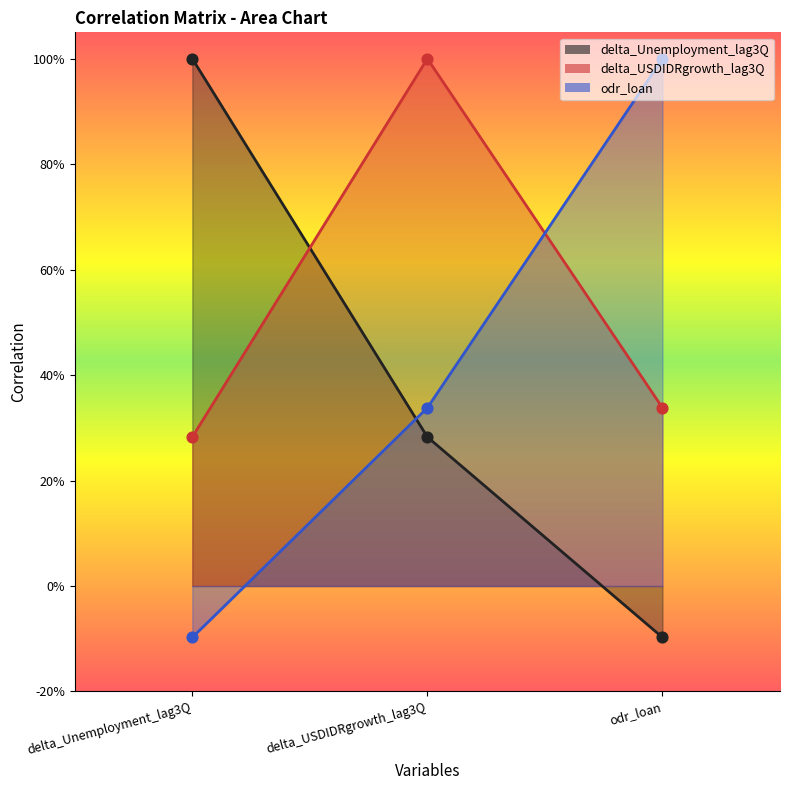

At which category is the sum across all series the highest?

delta_USDIDRgrowth_lag3Q